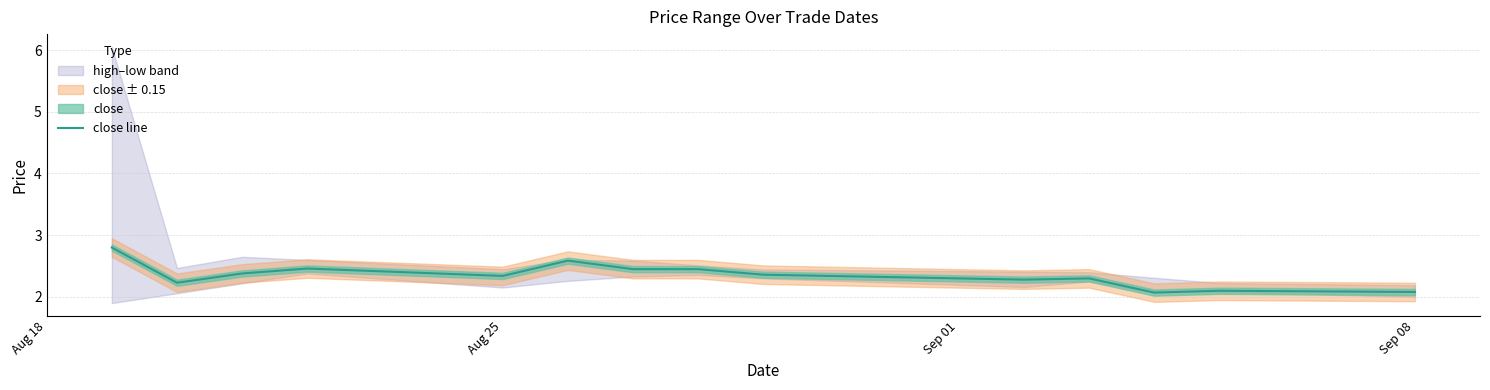

What is the minimum value for close line?

2.1